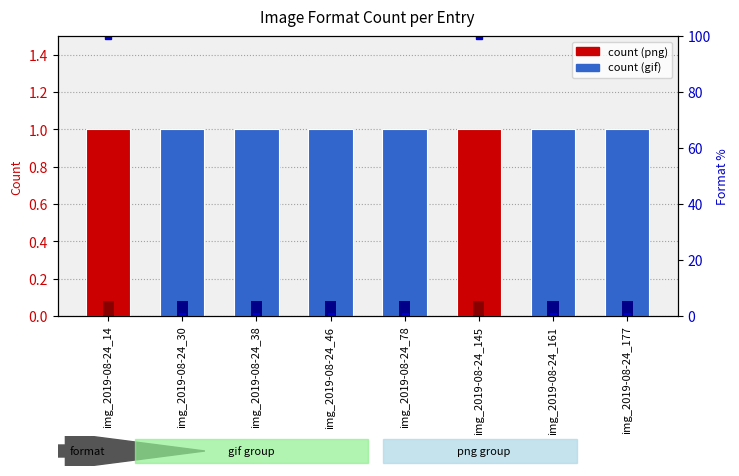

What value does the count series have at img_2019-08-24_38?

1